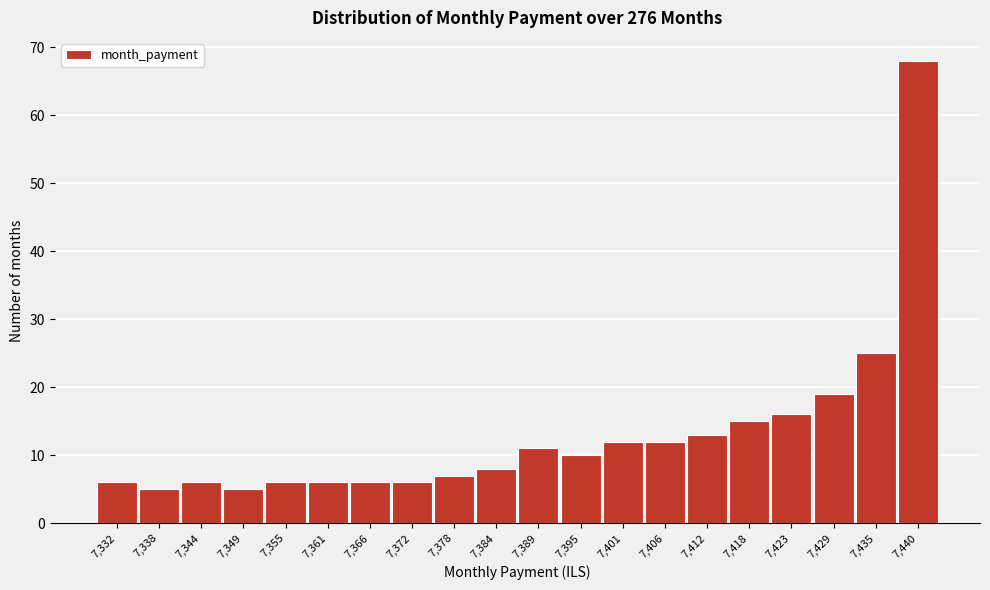

Reading left to right, what are all the values shown in this chart?

7,332=6	7,338=5	7,344=6	7,349=5	7,355=6	7,361=6	7,366=6	7,372=6	7,378=7	7,384=8	7,389=11	7,395=10	7,401=12	7,406=12	7,412=13	7,418=15	7,423=16	7,429=19	7,435=25	7,440=68